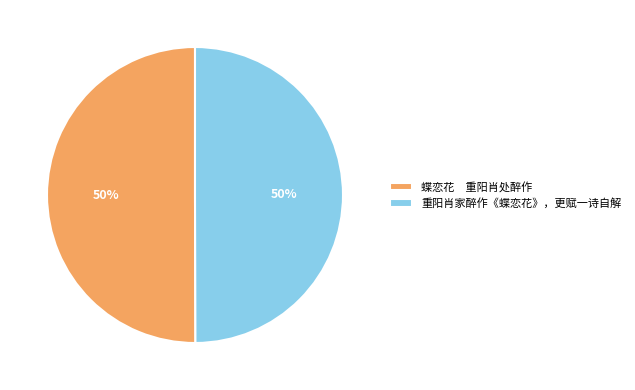

Do 蝶恋花 重阳肖处醉作 and 重阳肖家醉作《蝶恋花》，更赋一诗自解 together represent more than half of the pie?

Yes